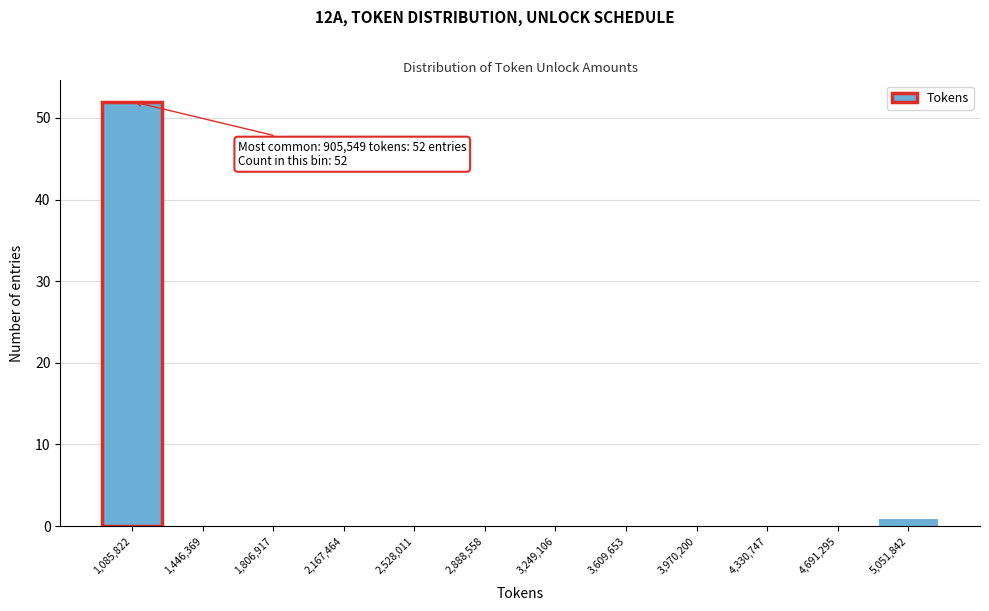

Over which range of the x-axis is the bar tallest?

900000 to 1250000